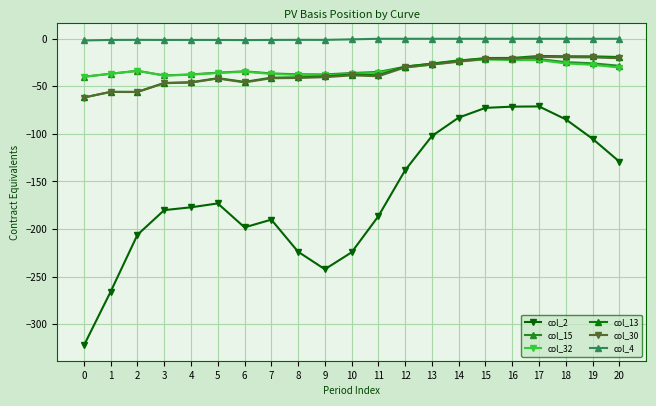

True or false: col_2 and col_13 intersect in this chart.

False